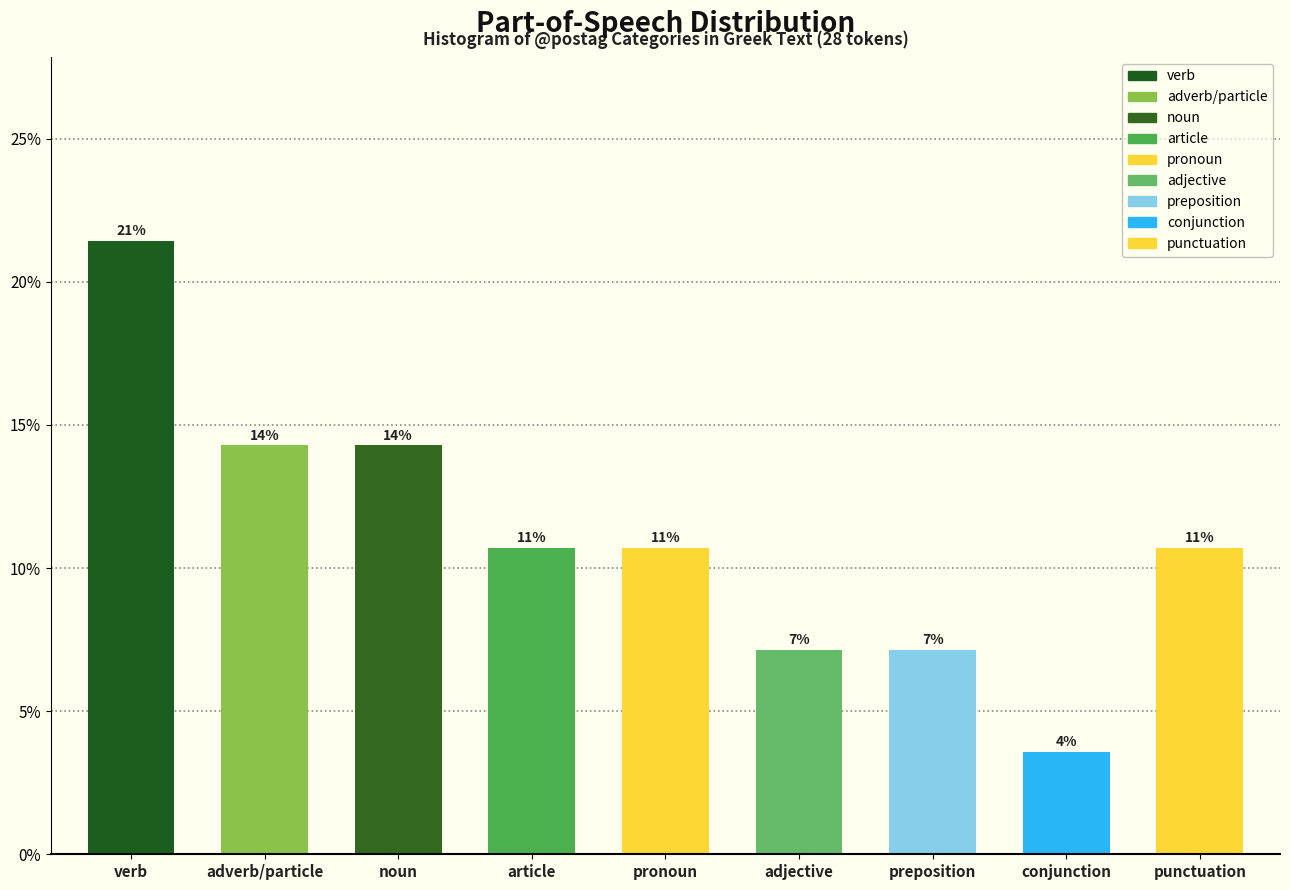

Does the chart contain any negative values?

No